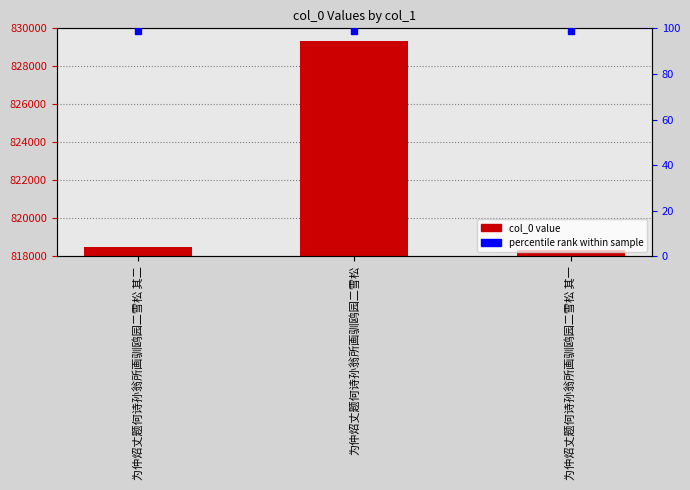

Rank the categories by value from highest to lowest.

为仲炤丈题何诗孙翁所画驯鸥园二雪松, 为仲炤丈题何诗孙翁所画驯鸥园二雪松 其二, 为仲炤丈题何诗孙翁所画驯鸥园二雪松 其一